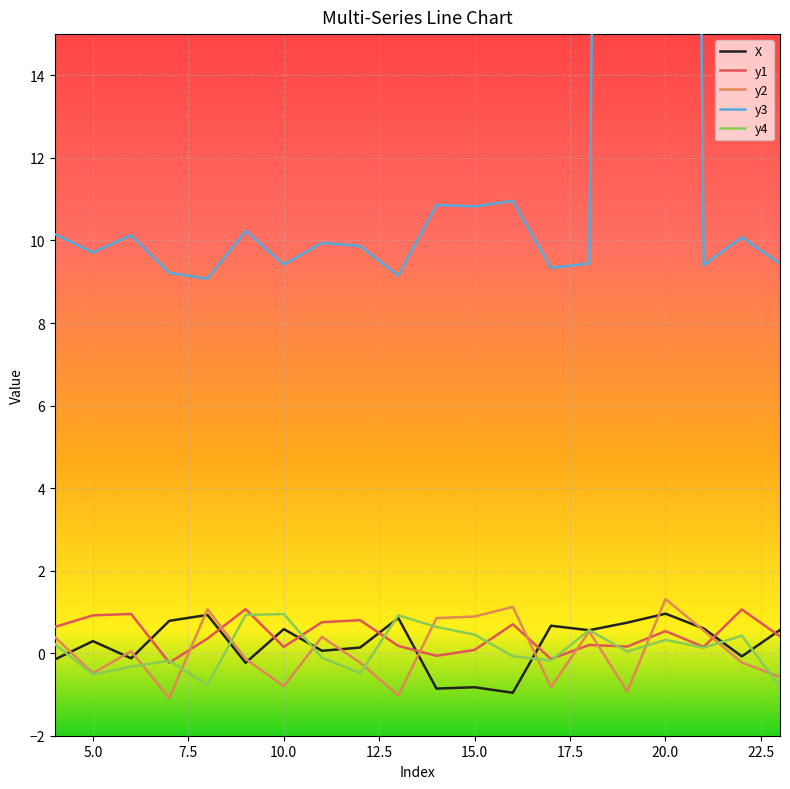

The X series shows 1.0 at 17. True or false?

False